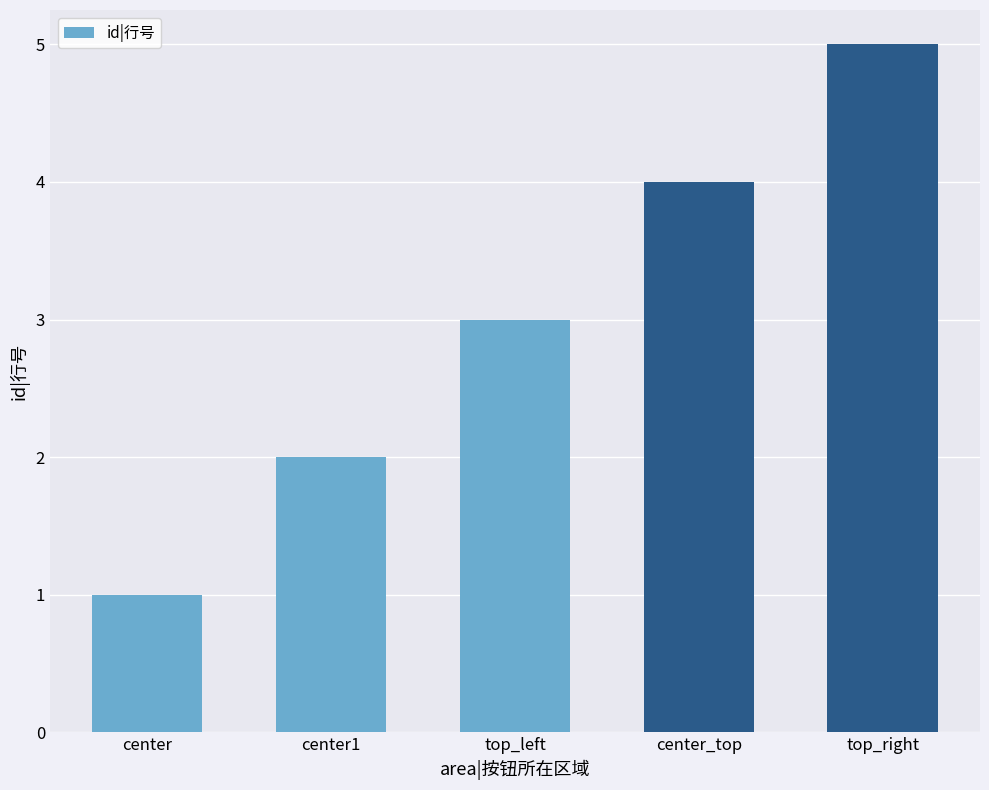

What is the minimum value shown in the chart?

1